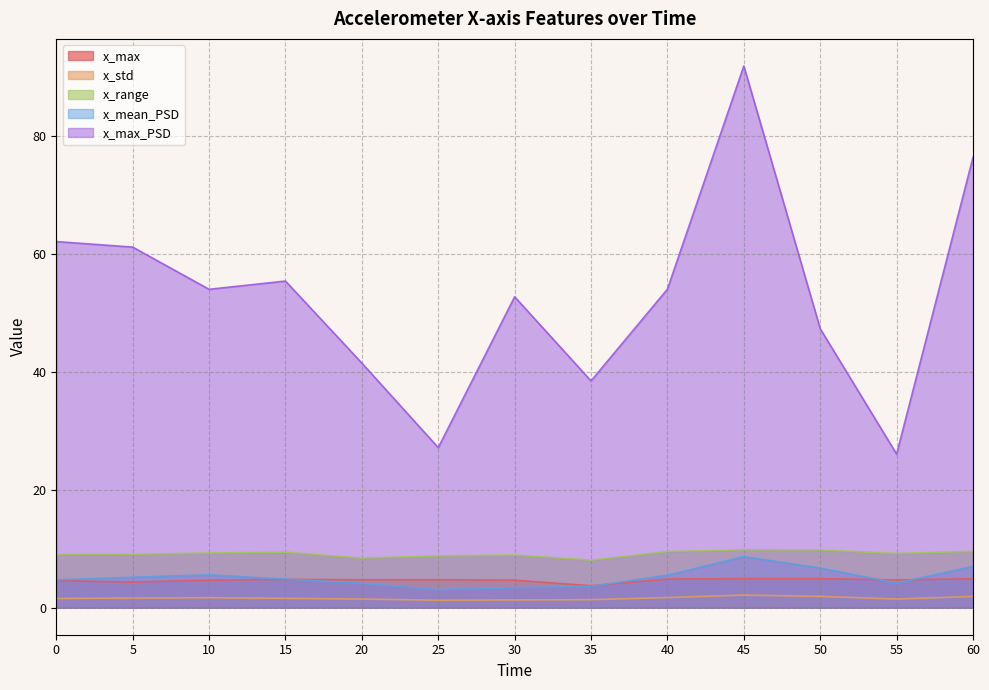

True or false: x_std has a value of 1.5 at 20.

True